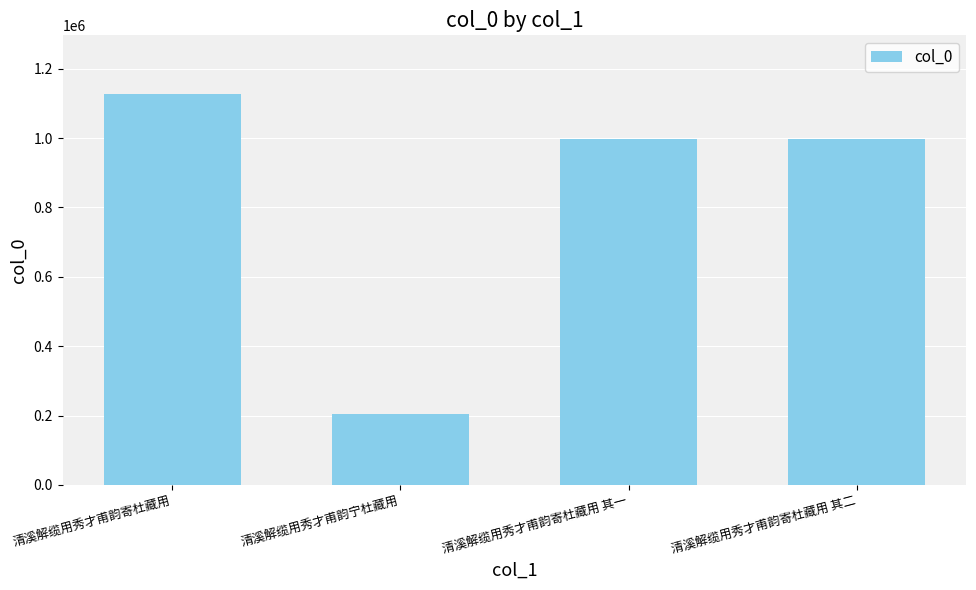

Which label corresponds to the smallest value in the chart?

清溪解缆用秀才甫韵宁杜藏用